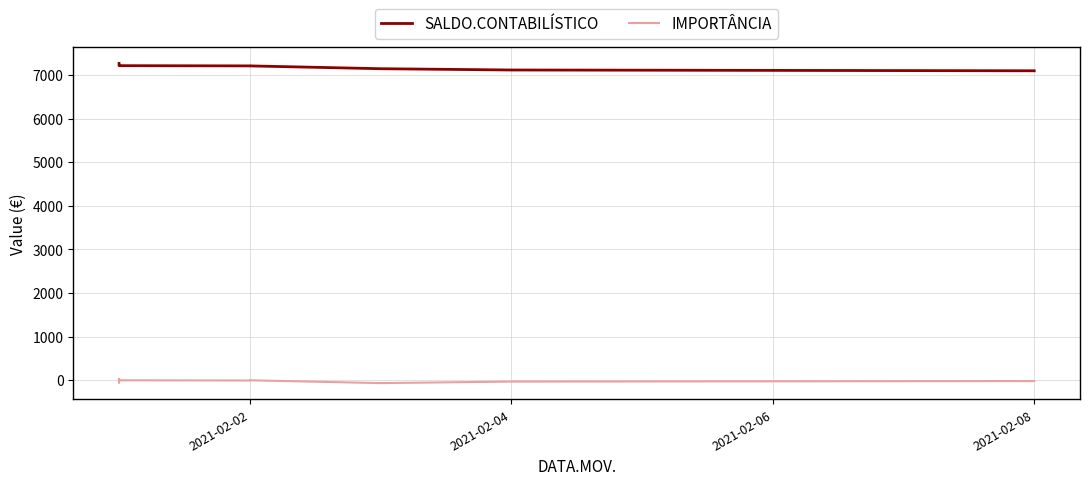

True or false: IMPORTÂNCIA has a value of -29.5 at 2021-02-04.

True